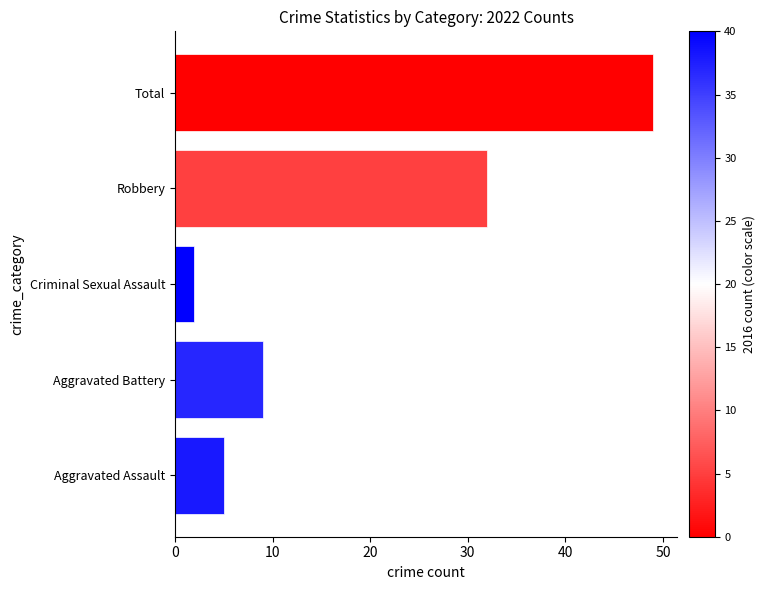

The chart shows a value of 10 at Total. True or false?

False